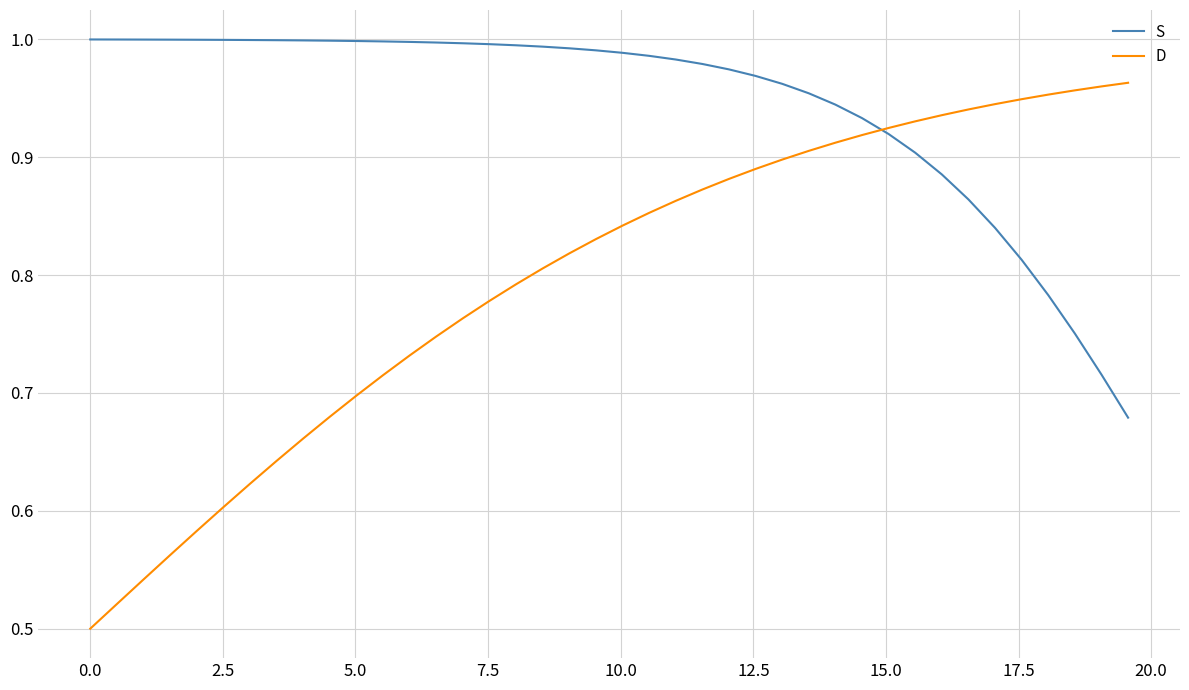

Which series has the largest total across all categories?

S